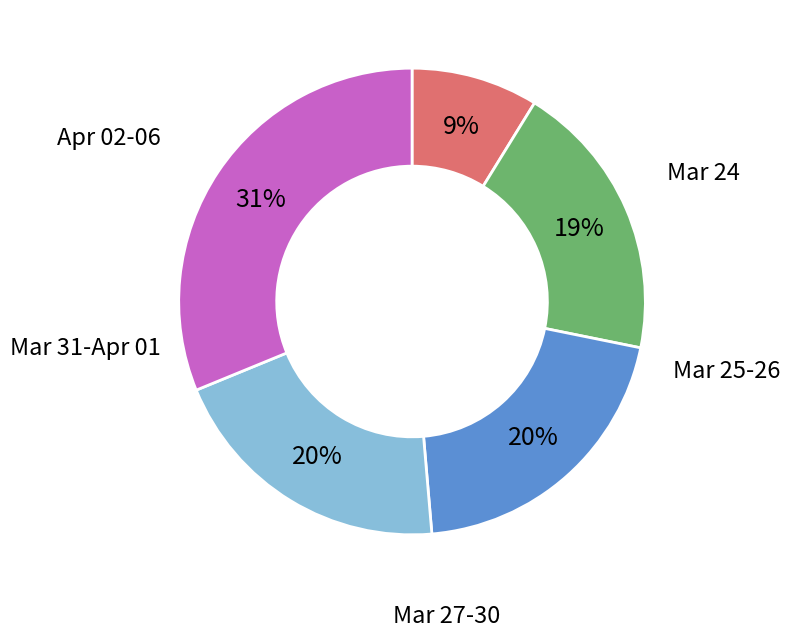

Is there a majority slice in this chart?

No